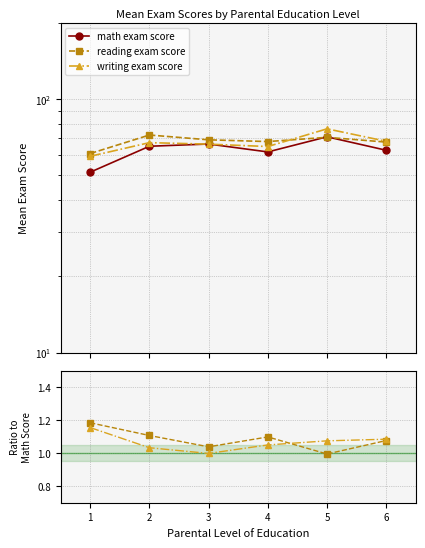

True or false: math exam score has a value of 62.8 at 6.

True